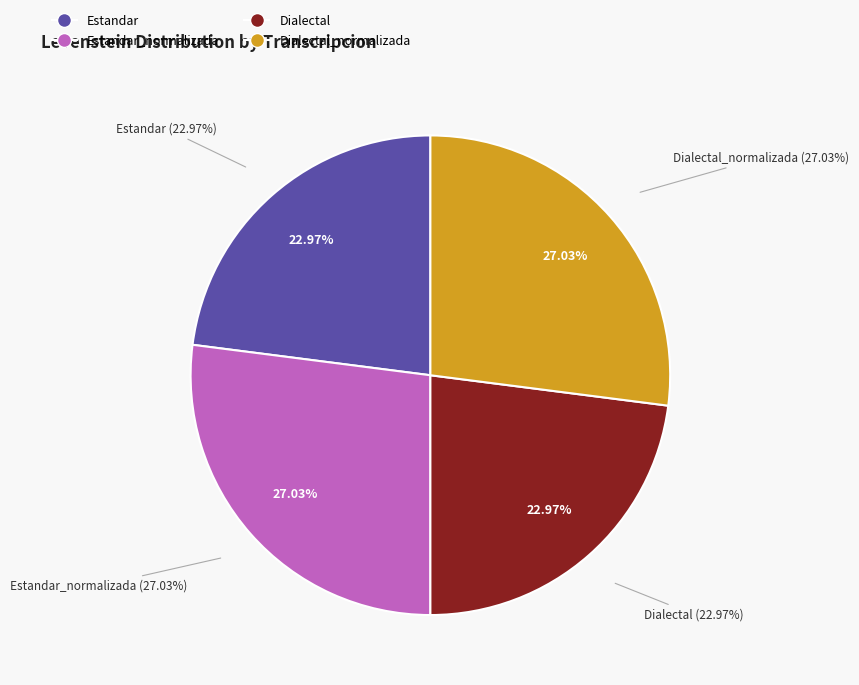

To the nearest percent, what portion does Estandar_normalizada represent?

27%